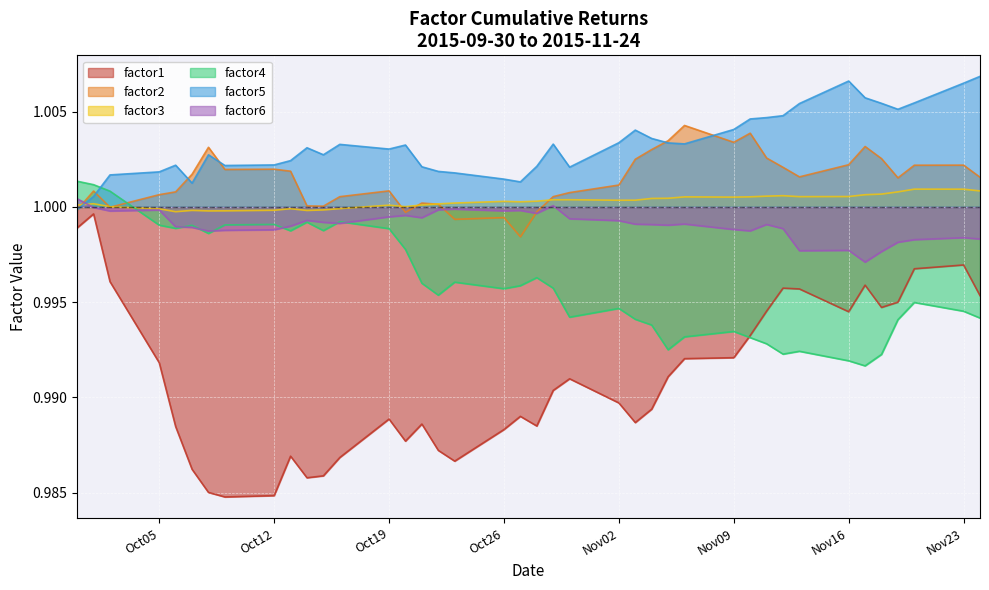

Which series has the largest total across all categories?

factor5